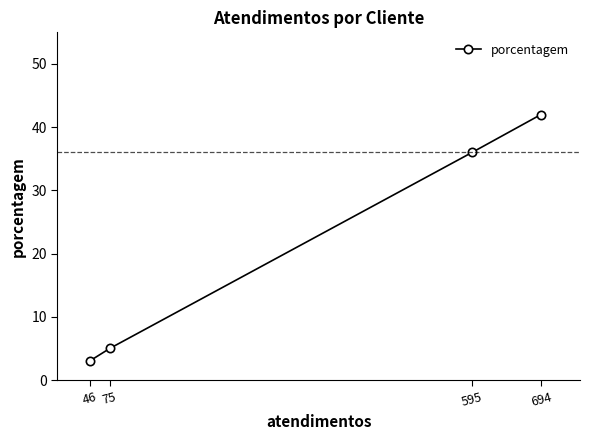

What is the greatest value displayed?

42